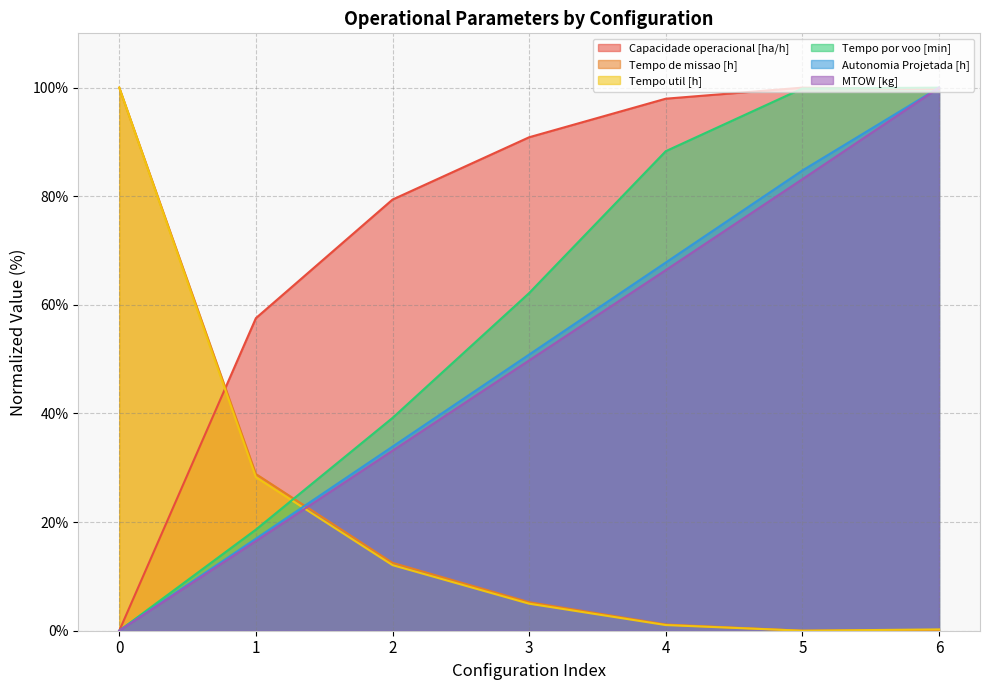

The Autonomia Projetada [h] series shows -44.3 at 0. True or false?

False